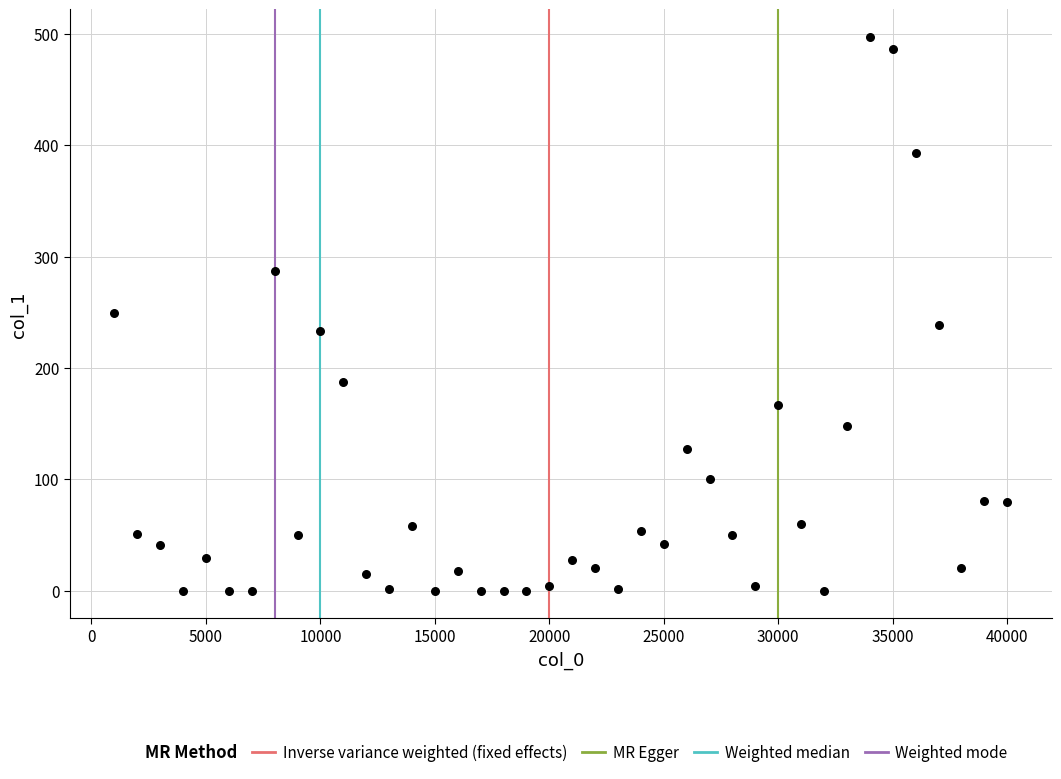

What is the range of X values (max minus min)?

39000.0